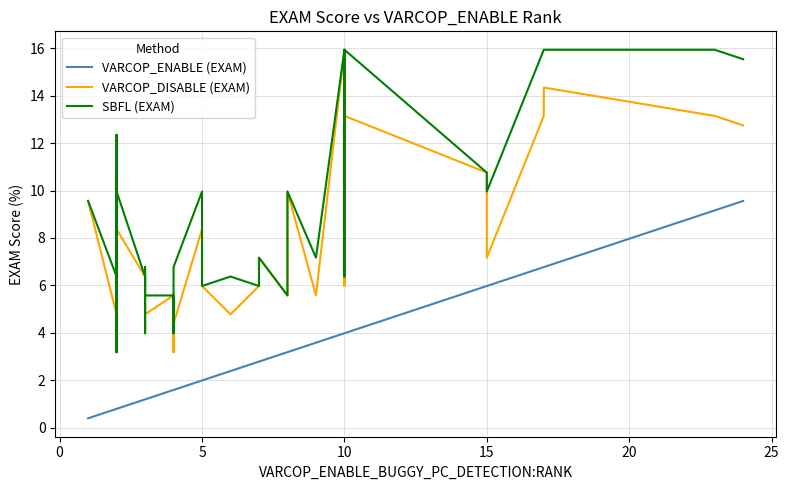

The SBFL (EXAM) series shows 19.2 at 20. True or false?

False